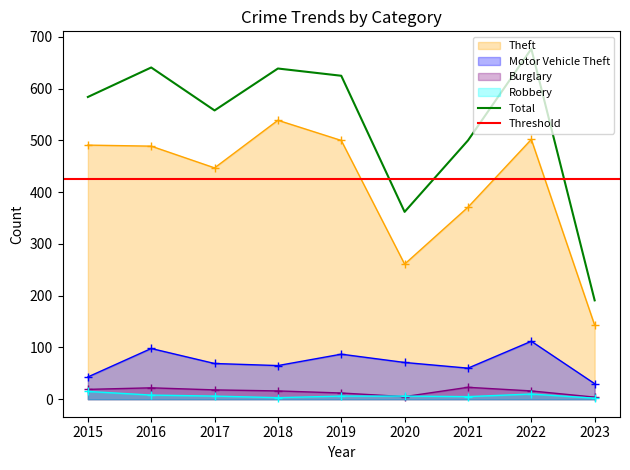

Where does the Burglary series first go above 16?

2015